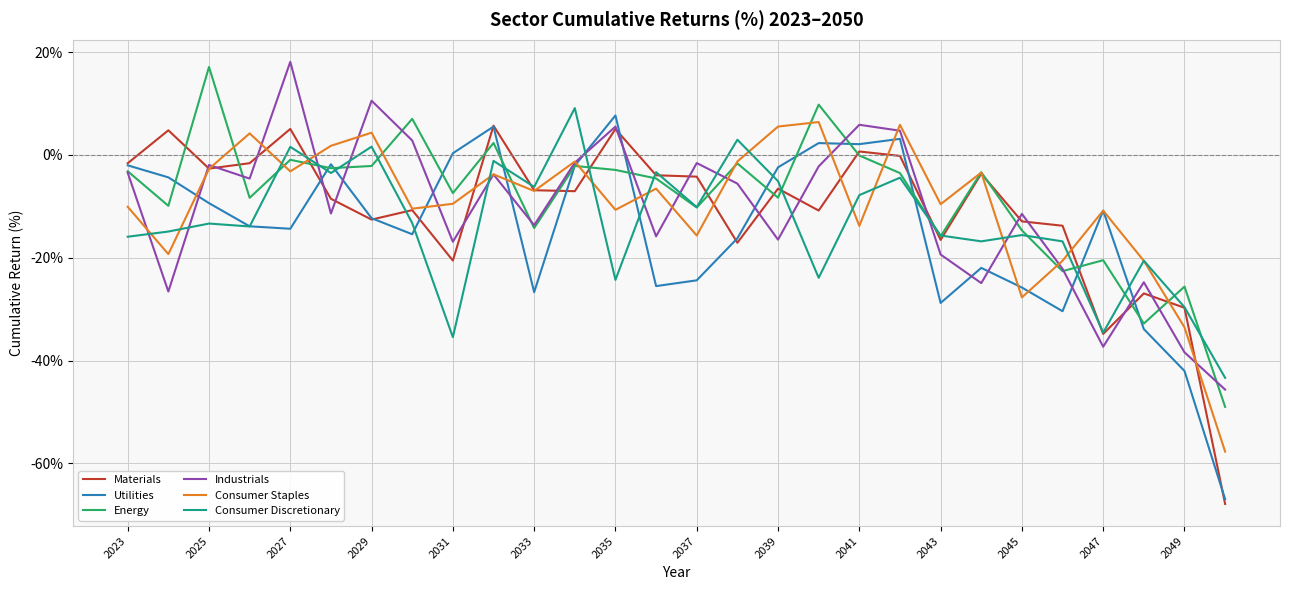

How many interior local peaks does the Energy series have?

10